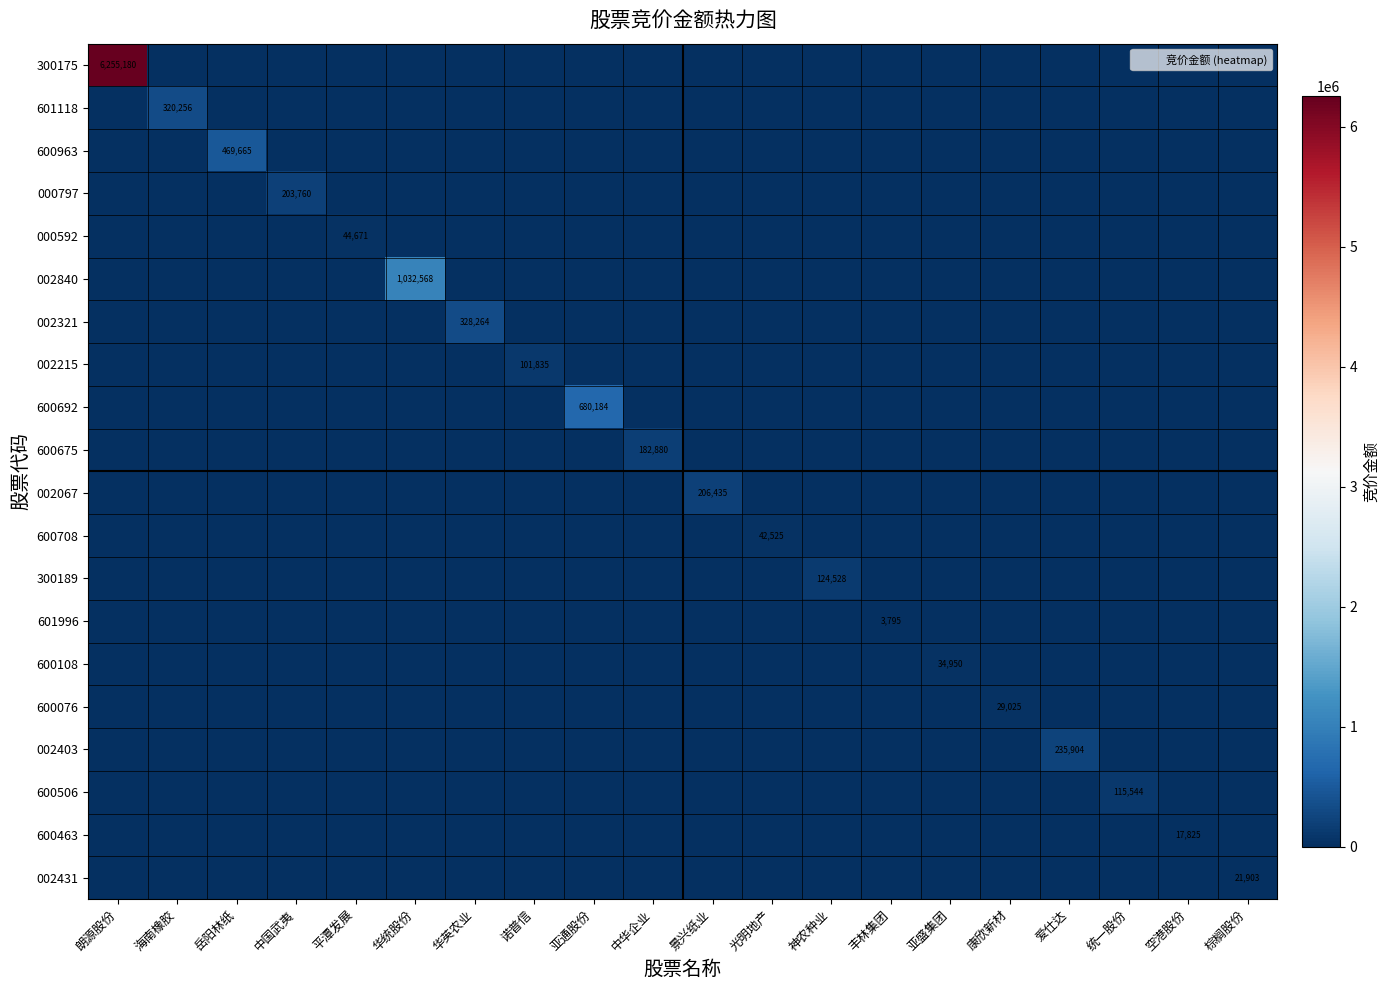

At which label is 002067 closest to 103217?

朗源股份